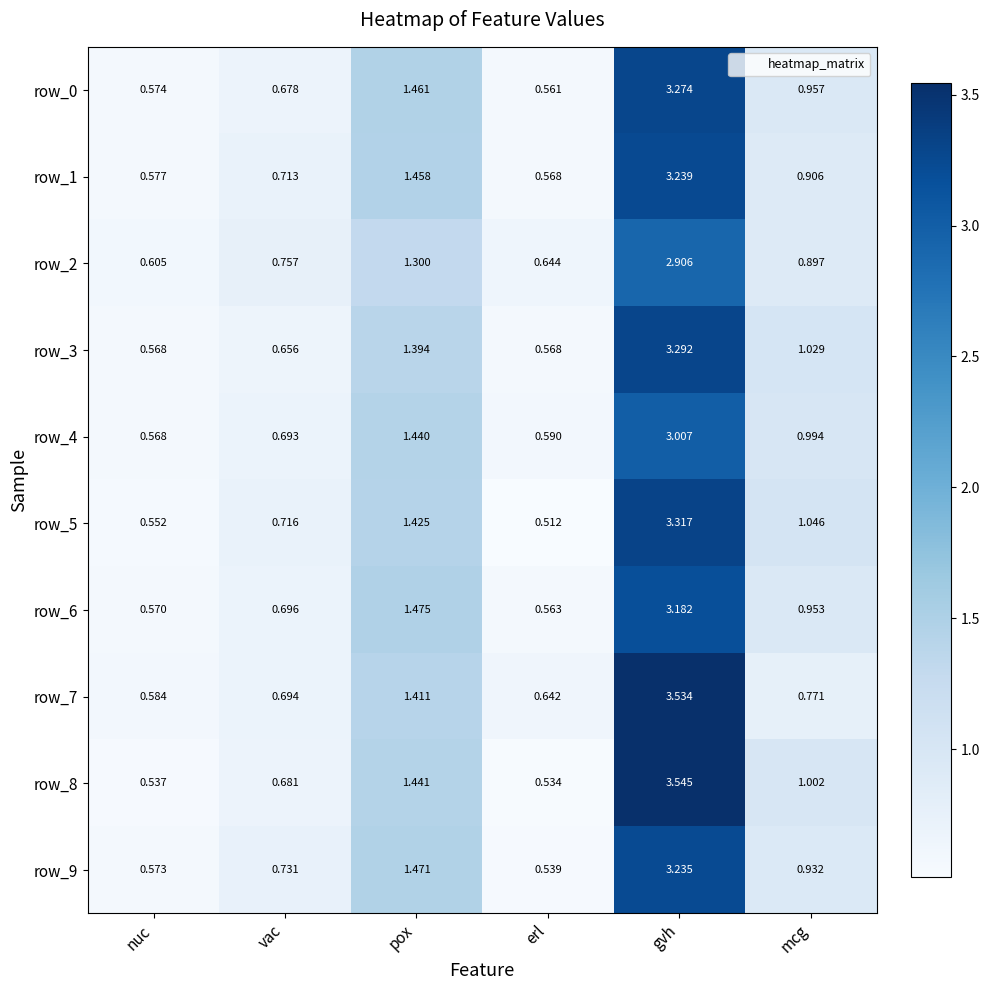

Rank the categories by row_2 value from lowest to highest.

nuc, erl, vac, mcg, pox, gvh